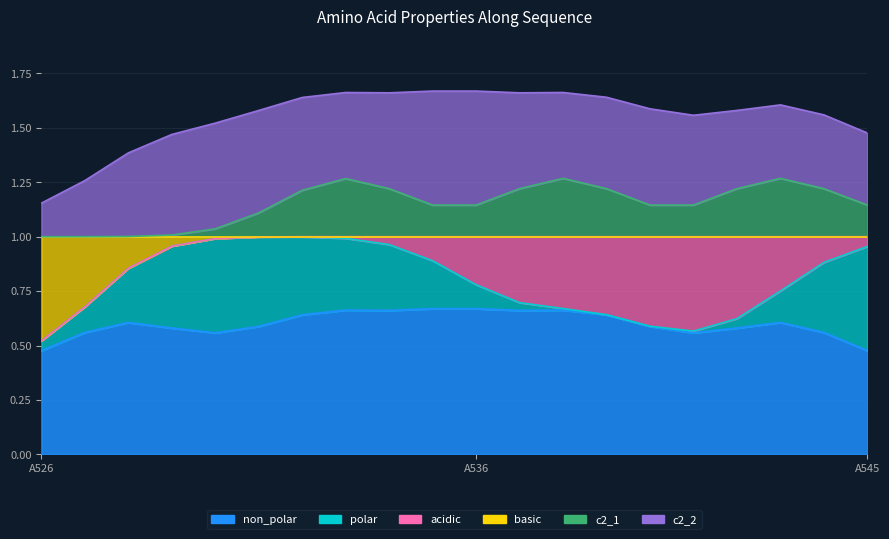

Is it true that acidic equals 1 at A537?

False